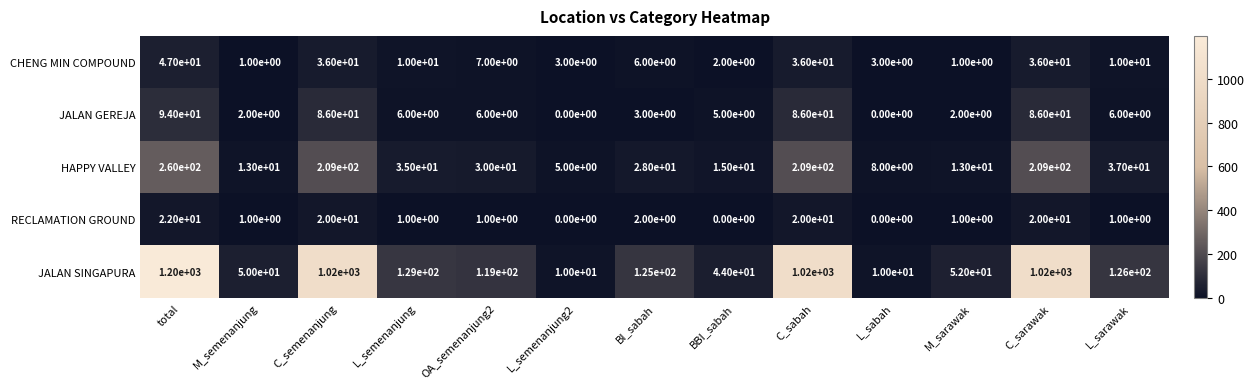

Which series has the widest spread of values?

JALAN SINGAPURA